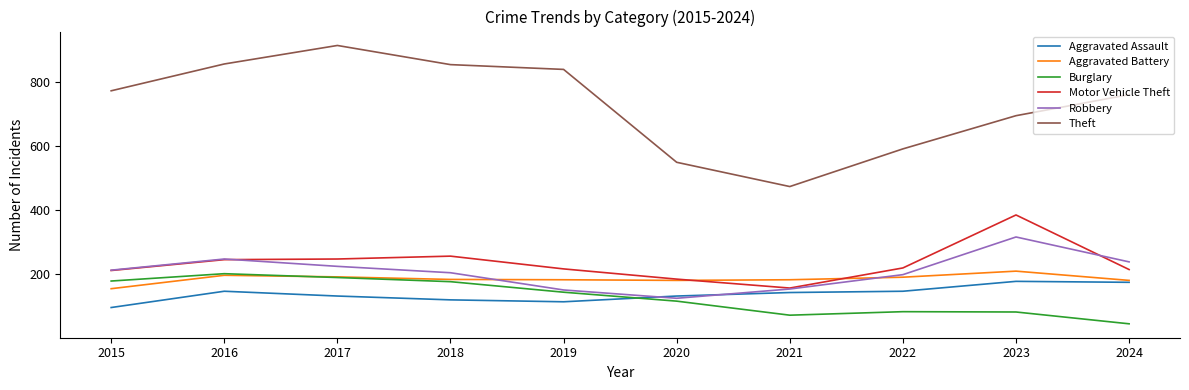

True or false: Burglary has a value of 129 at 2017.

False